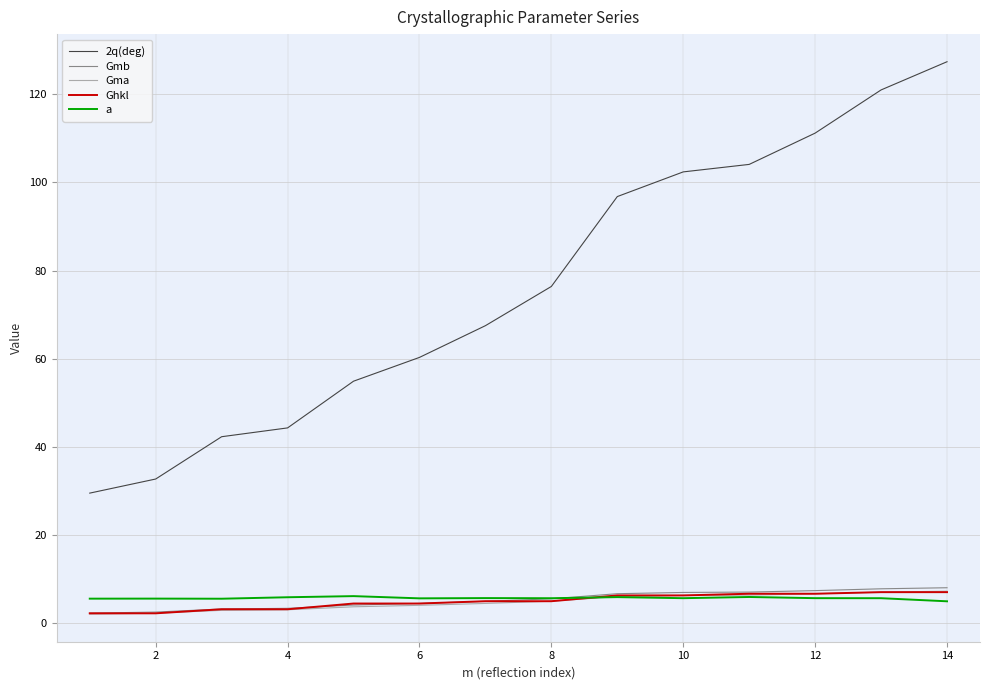

Which series has the largest total across all categories?

2q(deg)